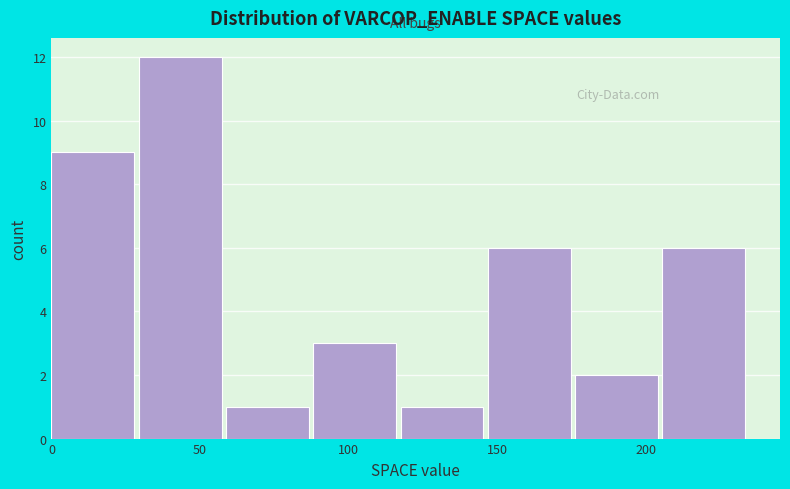

Reading left to right, transcribe this chart: for each bar, give the range it covers on the x-axis and its height. Neither the bar edges nor the heights are printed on the chart, so give them approximately, as read against the axes.

0 to 30: 9
30 to 60: 12
60 to 90: 1
90 to 120: 3
120 to 145: 1
145 to 175: 6
175 to 205: 2
205 to 235: 6